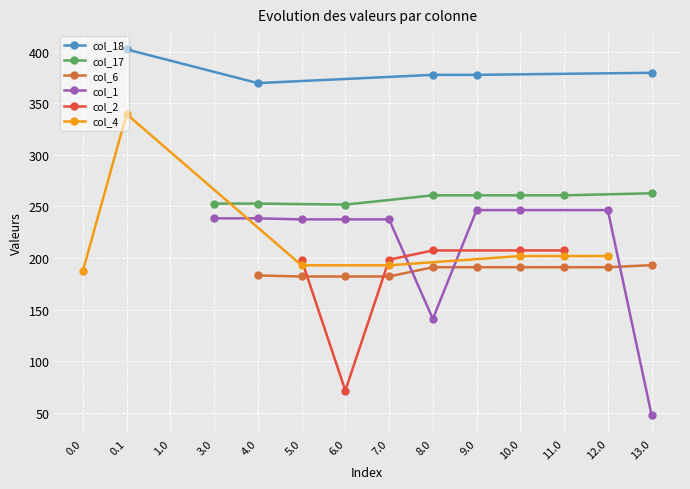

At which label is col_6 closest to 96?

5.0